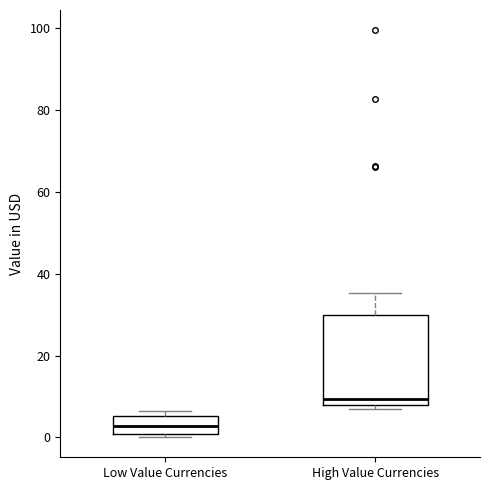

Where does the median line of the box for Low Value Currencies sit on the y-axis? The values are not printed on the chart, so give them approximately, as read against the axis.

2